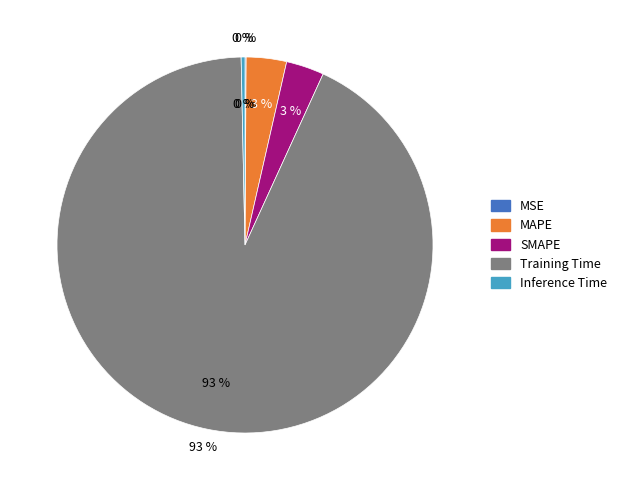

To the nearest percent, what portion does SMAPE represent?

3%